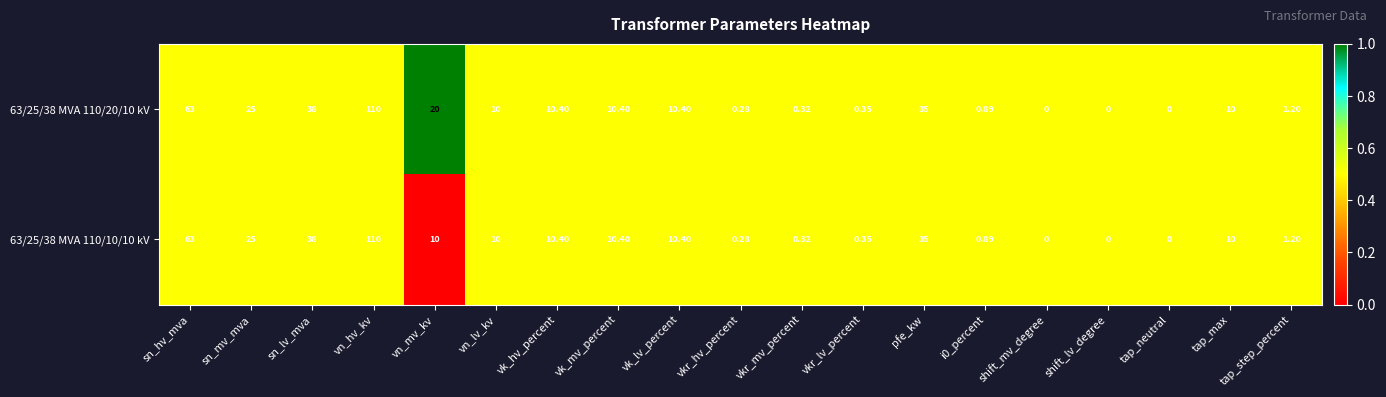

At which category is the sum across all series the highest?

vn_hv_kv